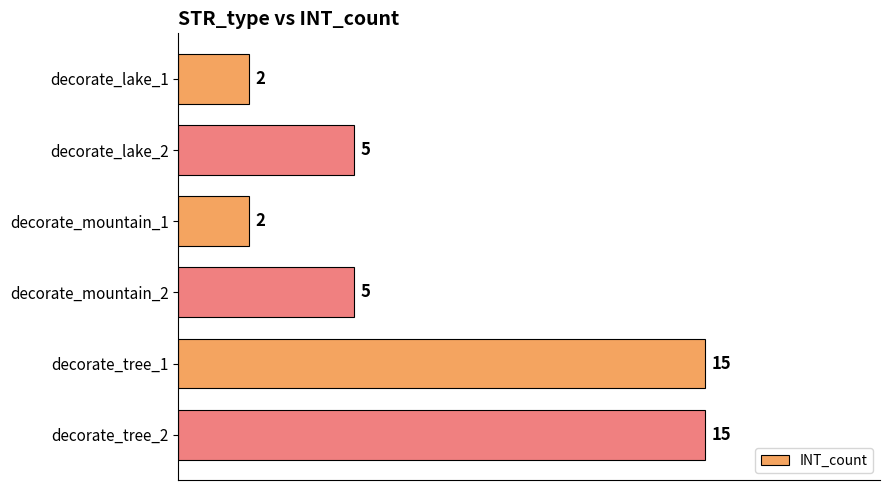

What position from the bottom is decorate_lake_2?

5